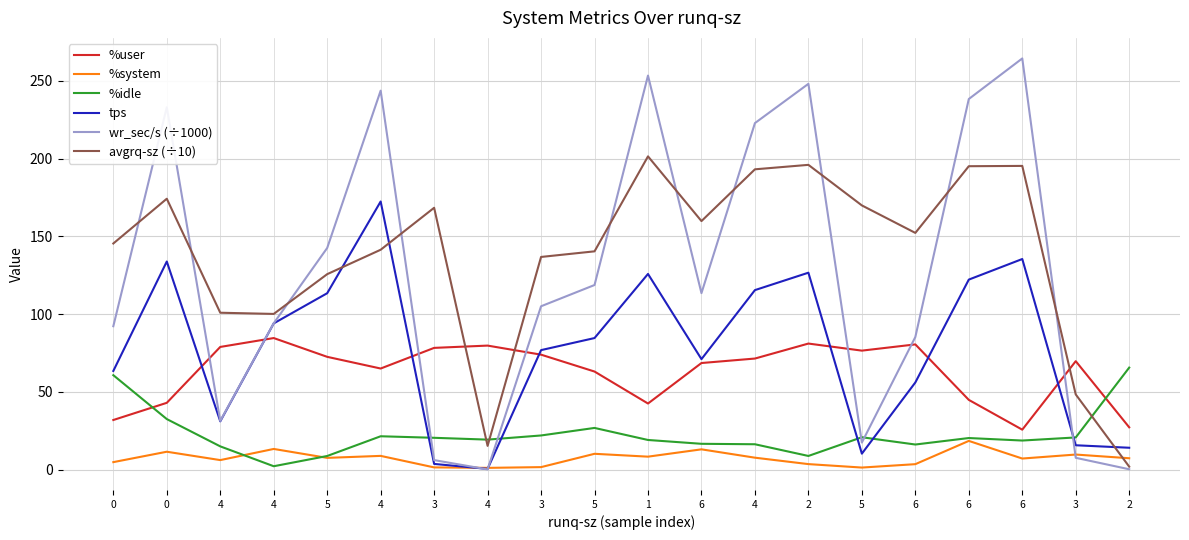

Does the chart have visible grid lines?

Yes